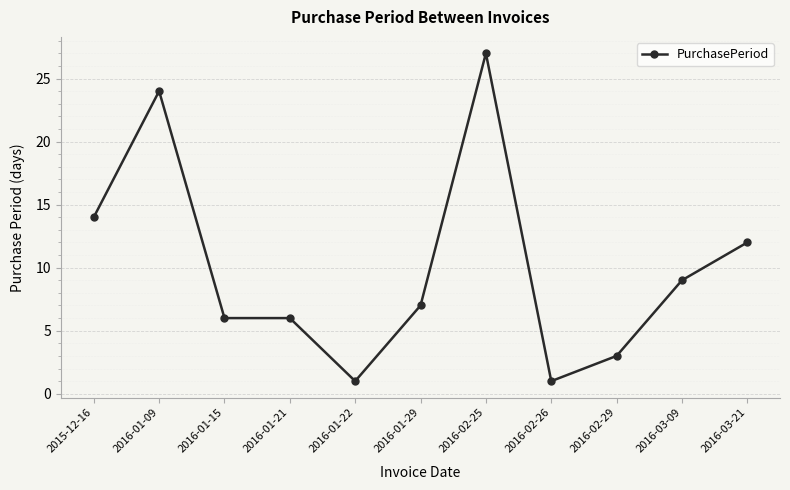

Which has a higher value, 2016-03-21 or 2016-01-29?

2016-03-21